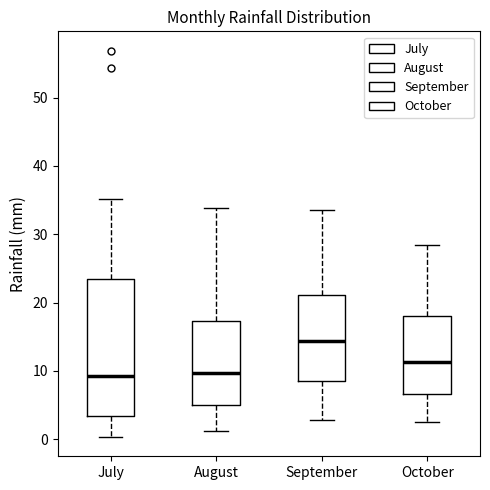

Where is the lower edge of the box for September on the y-axis? The values are not printed on the chart, so give them approximately, as read against the axis.

8